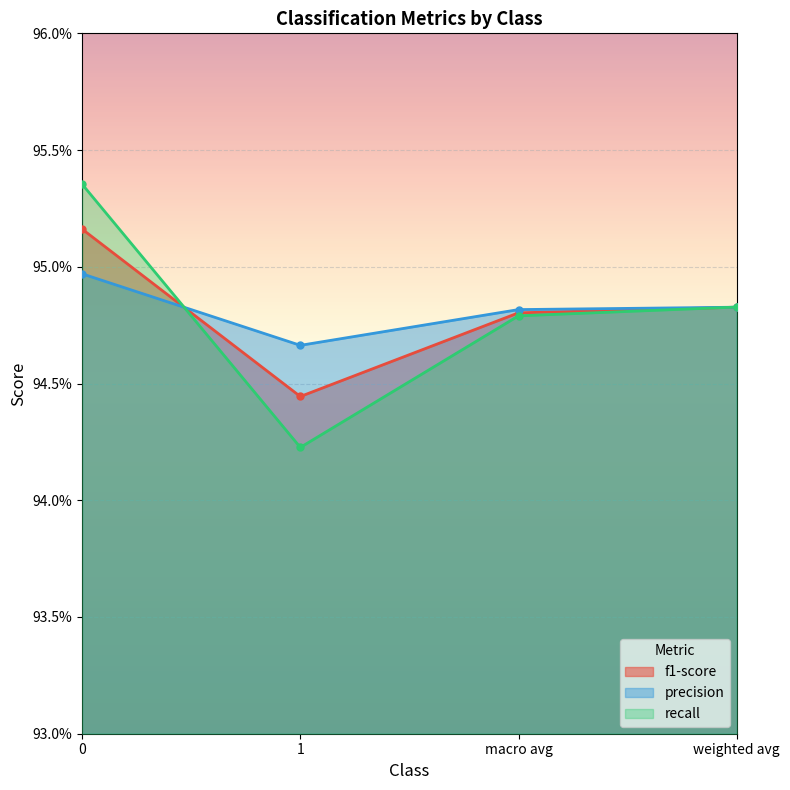

True or false: precision has more than 2 points higher than both neighbors.

False